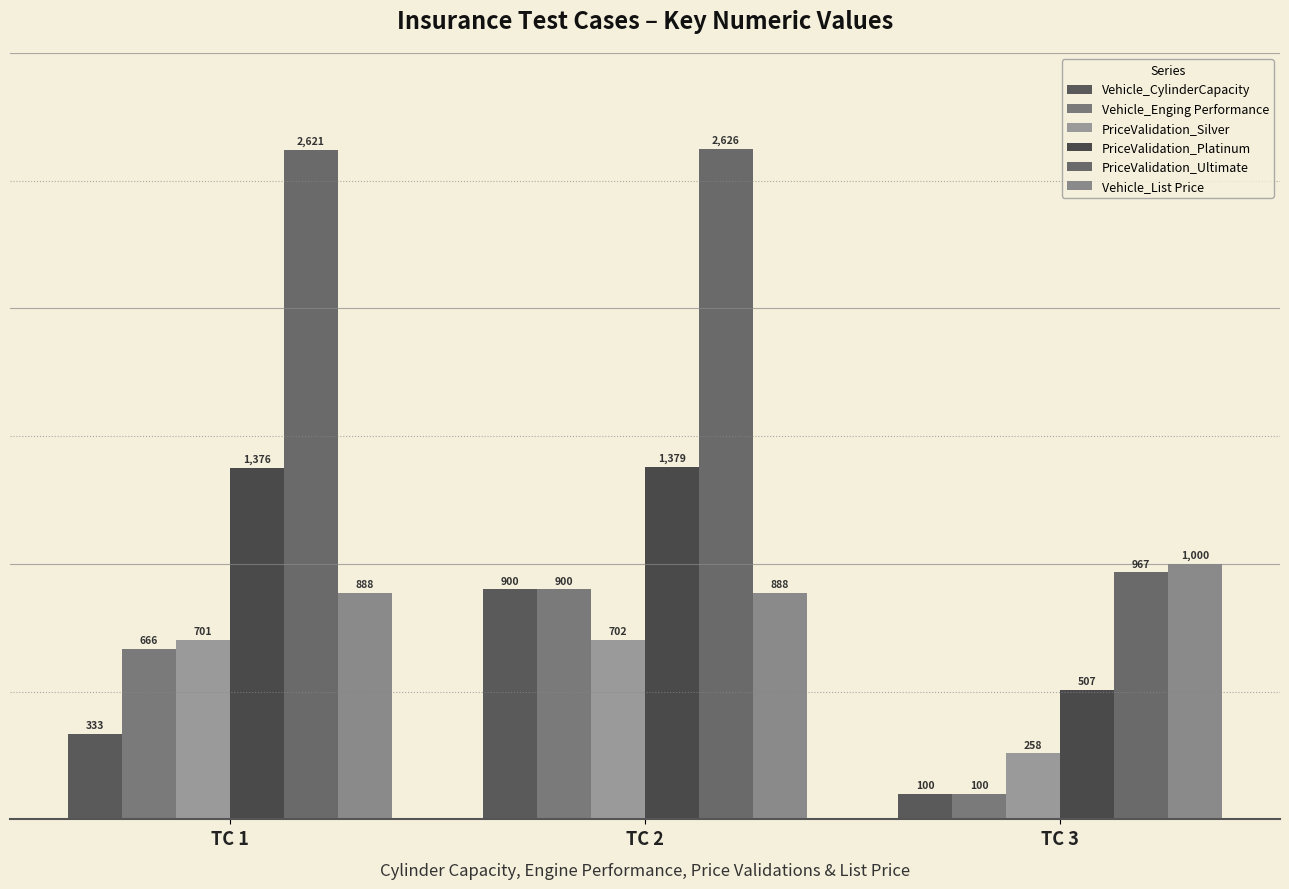

How many data points in PriceValidation_Silver are less than 701?

1